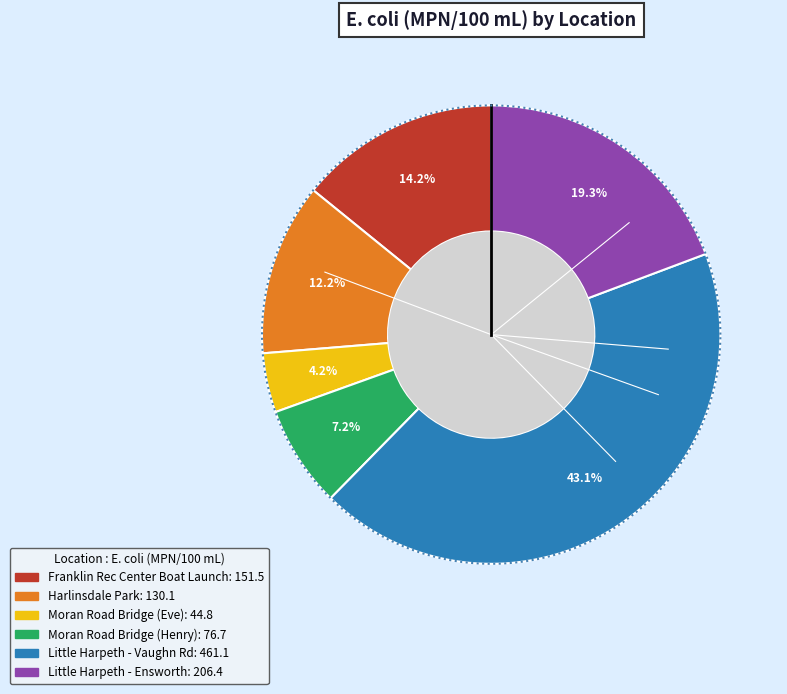

Does Little Harpeth -
Ensworth represent more than half of the total?

No